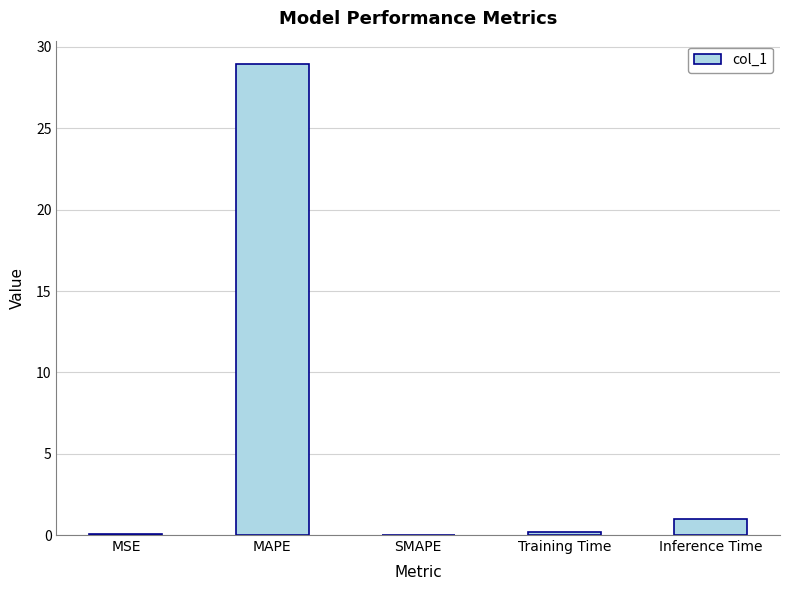

What is the maximum value shown in the chart?

28.9